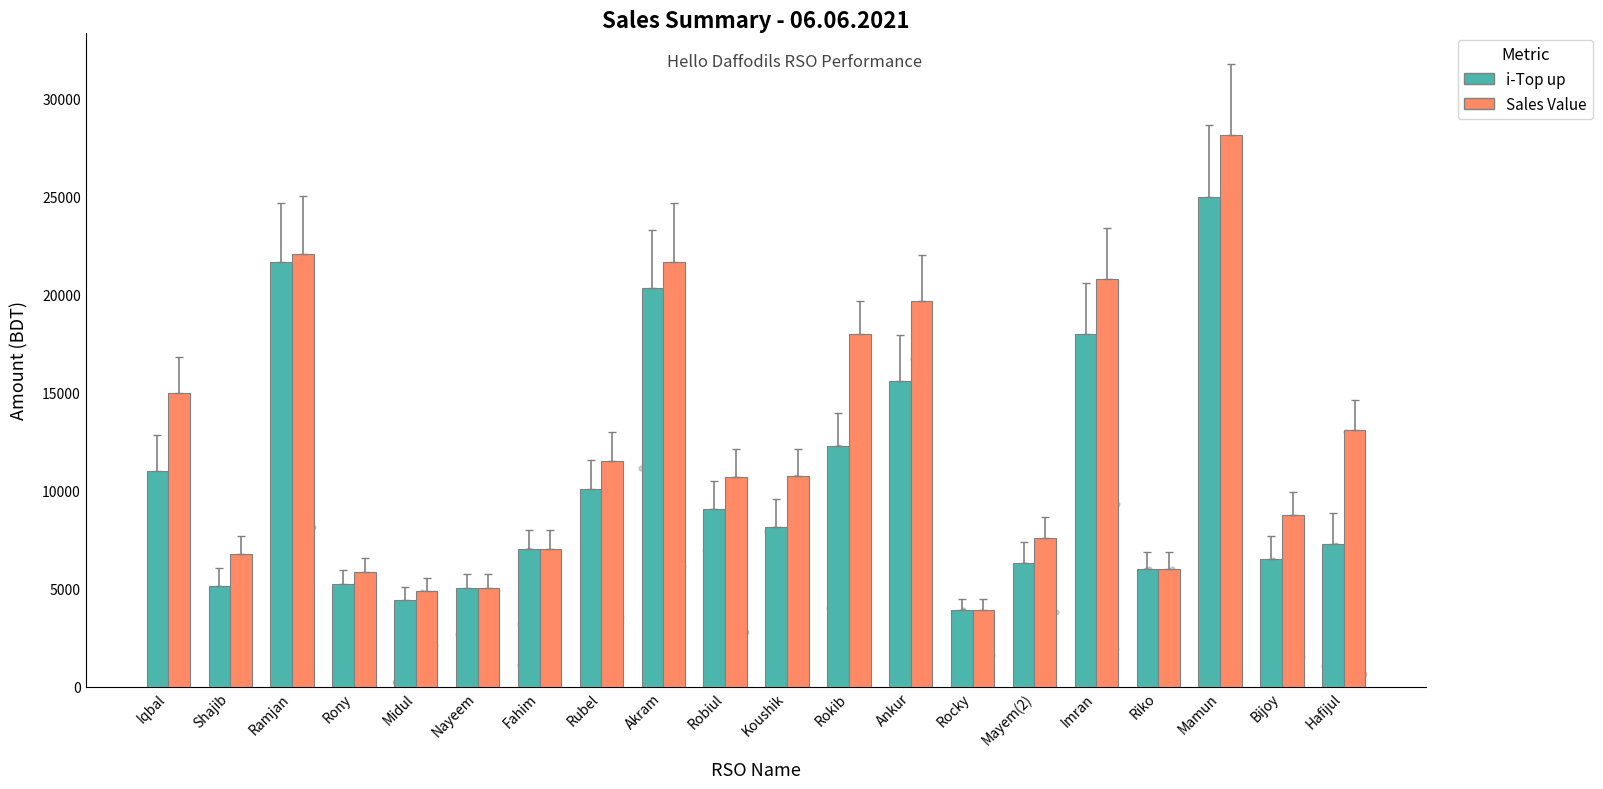

Which series contains the lowest Y value?

i-Top up